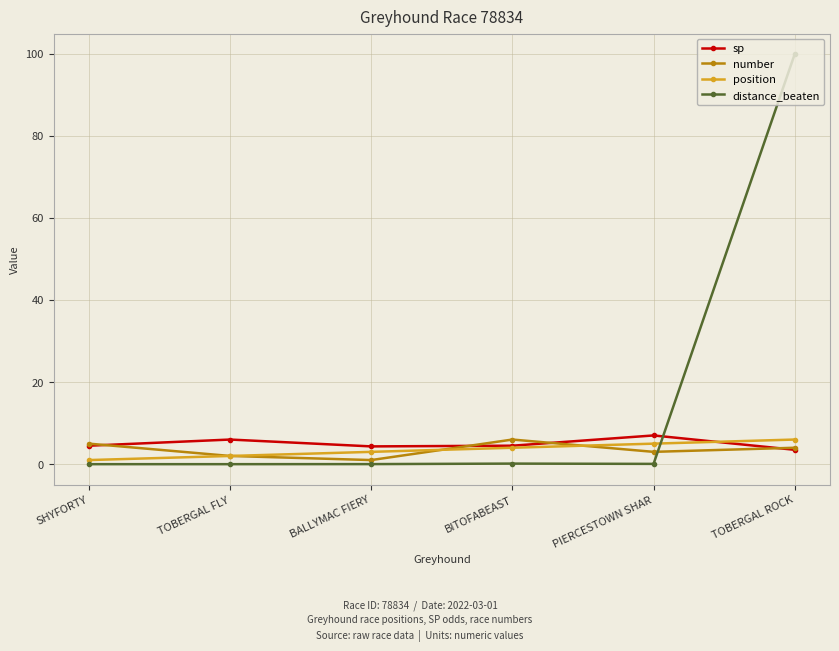

Is this an area chart (filled region under the line)?

No